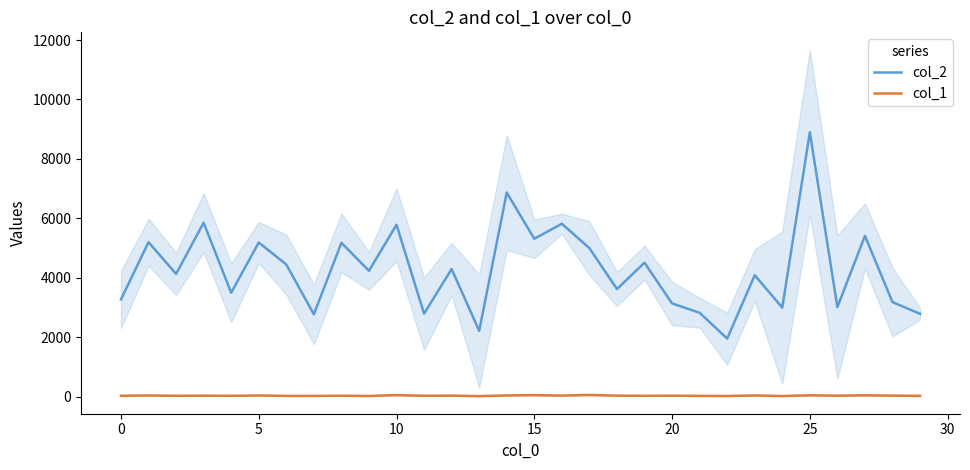

True or false: col_1 and col_2 intersect in this chart.

False